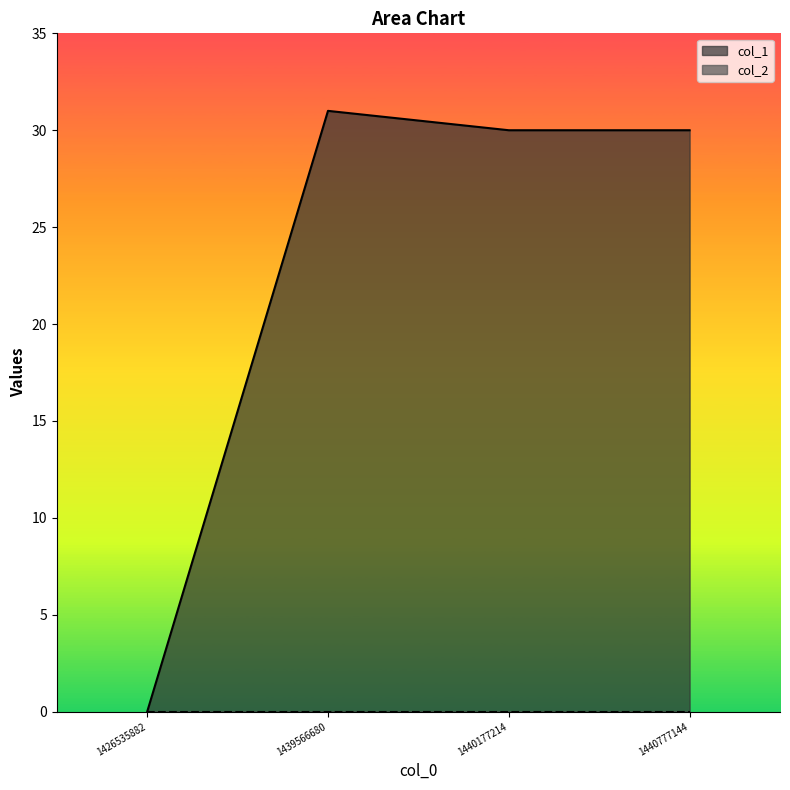

How many lines are shown in the chart?

2